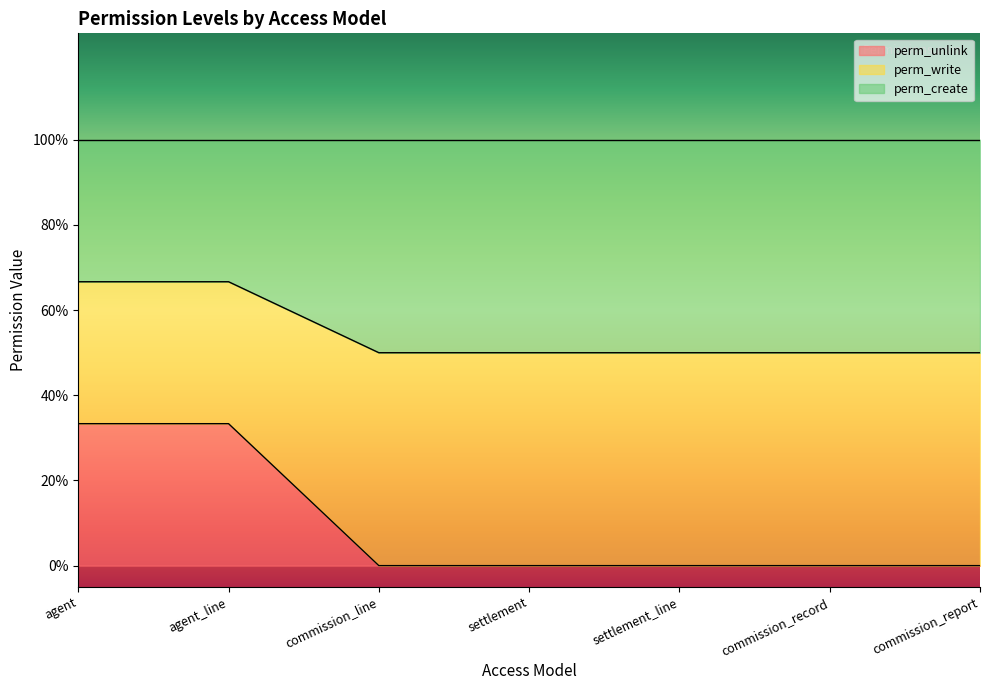

True or false: perm_unlink has a value of -1 at settlement.

False